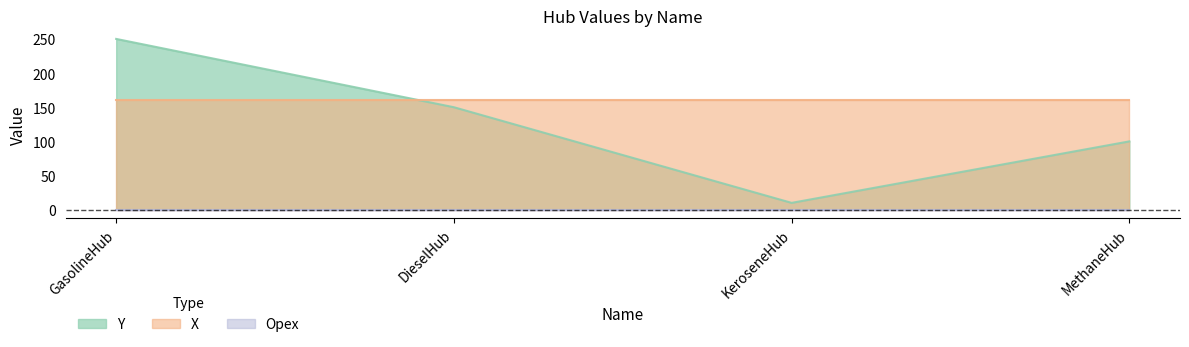

What position from the right is GasolineHub?

4